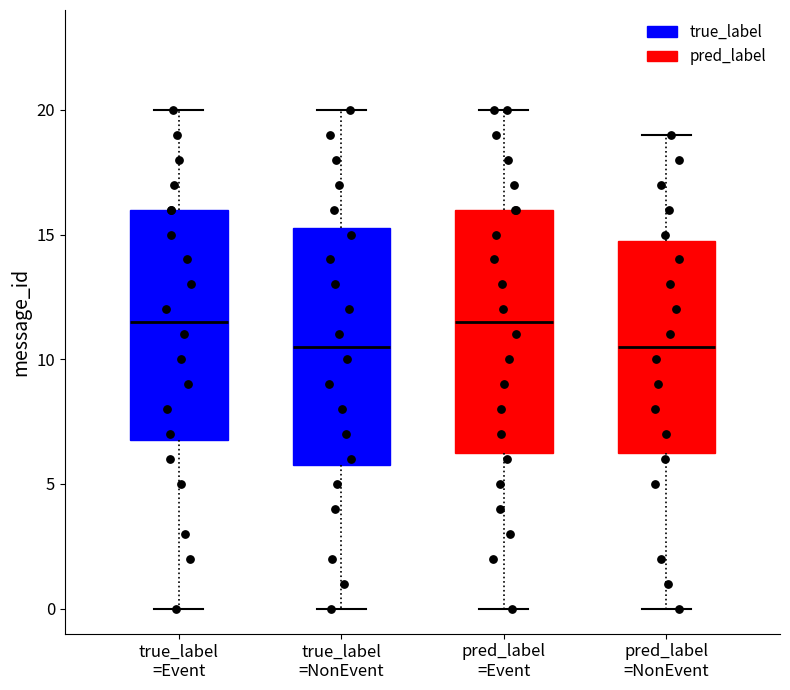

Reading left to right, transcribe this box plot: for each box, give where its median line is, the range the box spans, and where its two whiskers end, as read against the y-axis. The values are not printed on the chart, so give them approximately, as read against the axis.

true_label =Event: median 11.5, box 7.0 to 16.0, whiskers 0.0 to 20.0
true_label =NonEvent: median 10.5, box 6.0 to 15.5, whiskers 0.0 to 20.0
pred_label =Event: median 11.5, box 6.5 to 16.0, whiskers 0.0 to 20.0
pred_label =NonEvent: median 10.5, box 6.5 to 15.0, whiskers 0.0 to 19.0